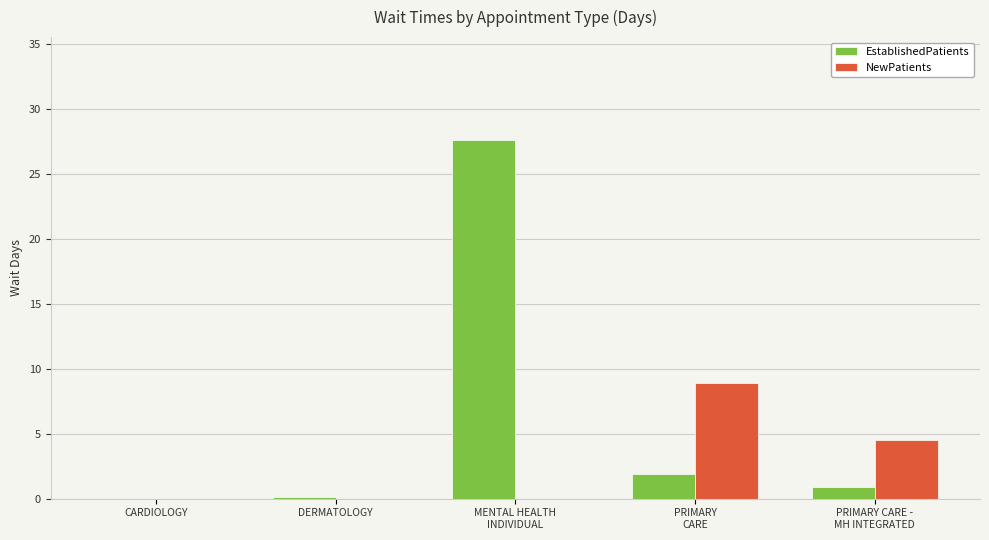

Does the chart contain stacked bars?

No